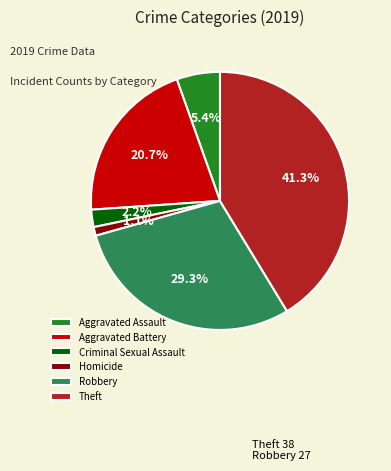

The Aggravated Battery slice represents 6% of the pie. True or false?

False